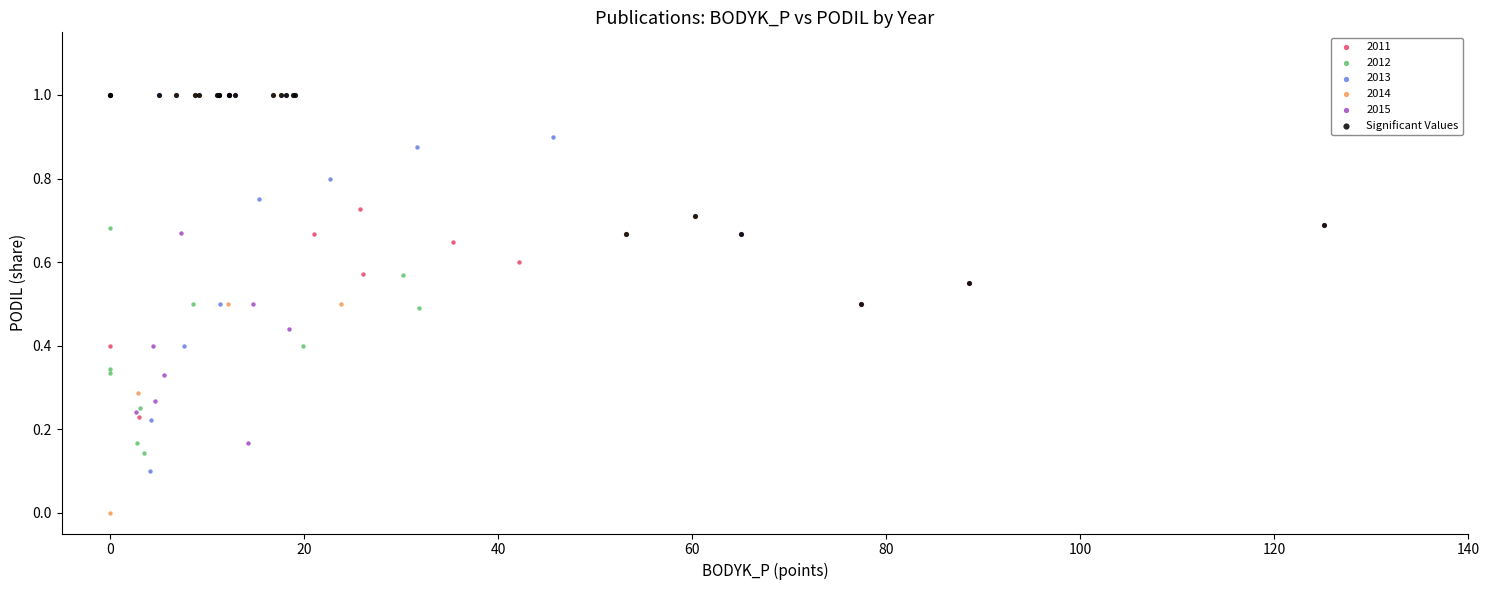

Which series has the widest spread of Y values?

2014